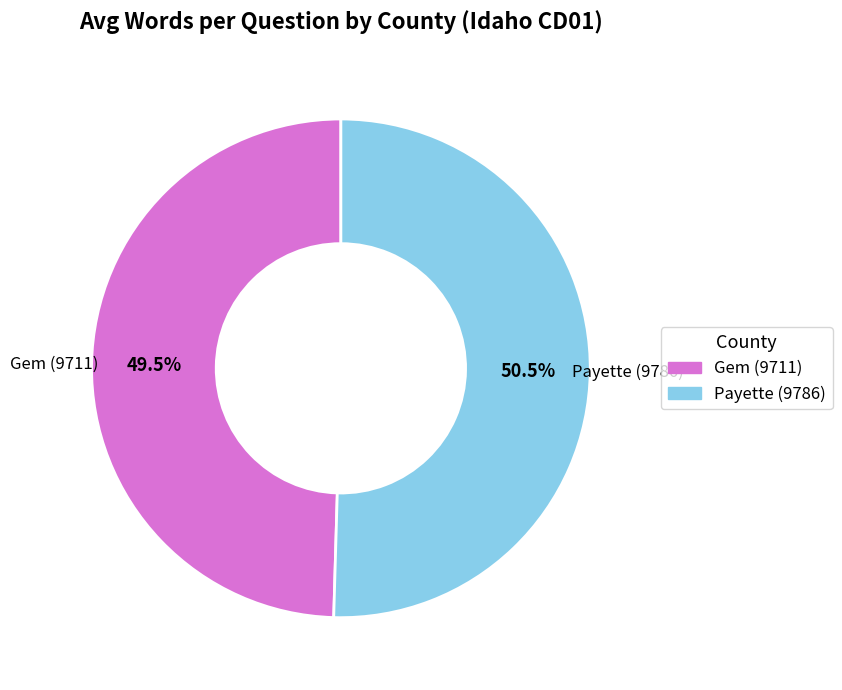

Approximately how many times larger is the value at Payette (9786) compared to Gem (9711)?

1.0